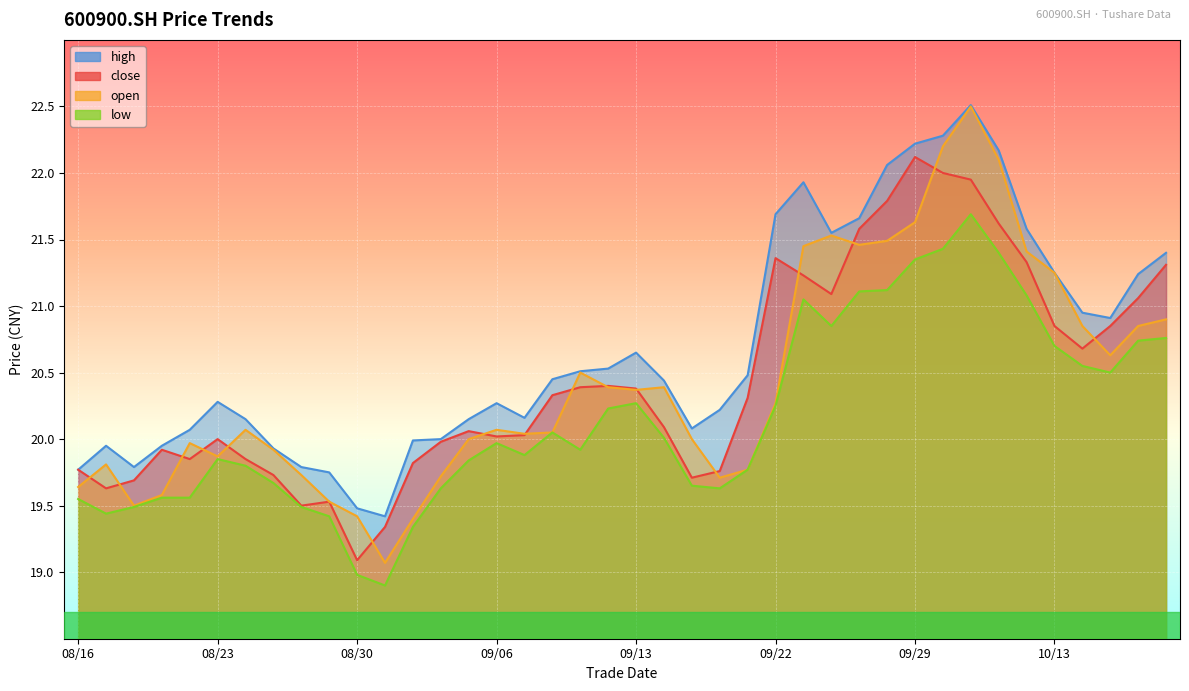

What is the value of the low point at the 25th from the left?

19.8